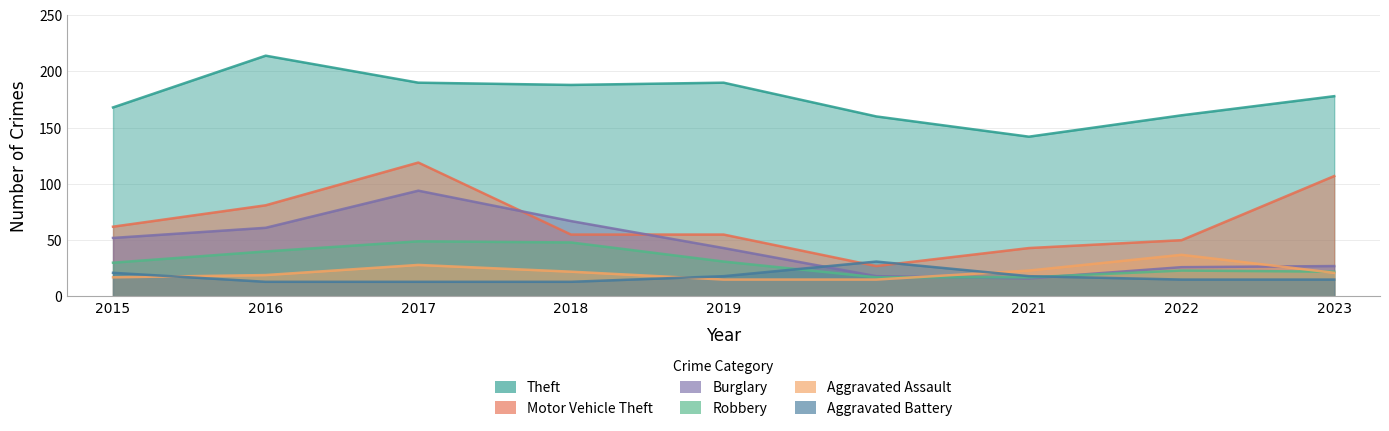

True or false: Motor Vehicle Theft has a value of 55 at 2018.

True